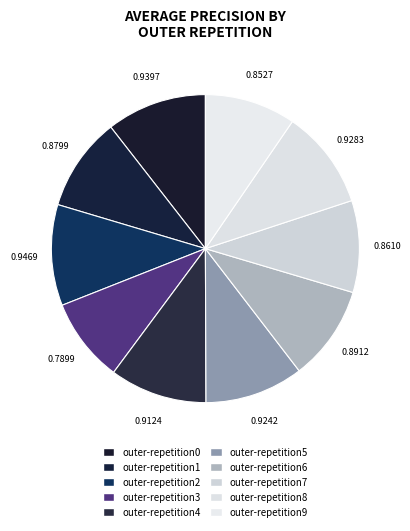

How many slices are in this pie chart?

10